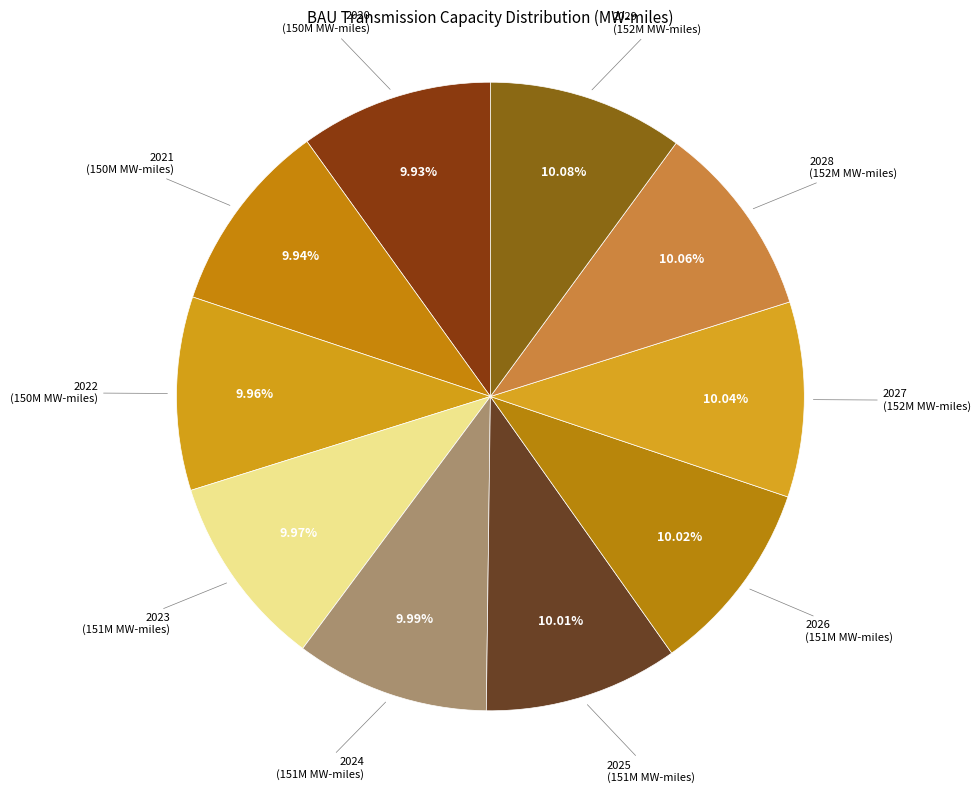

How many segments does this pie chart have?

10